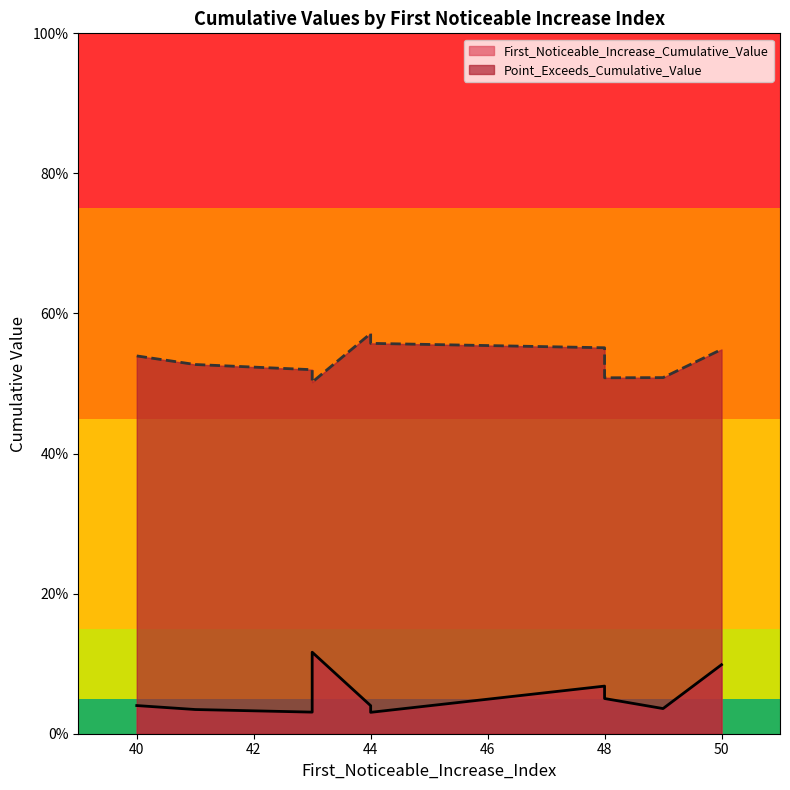

What is the greatest value displayed?

0.6